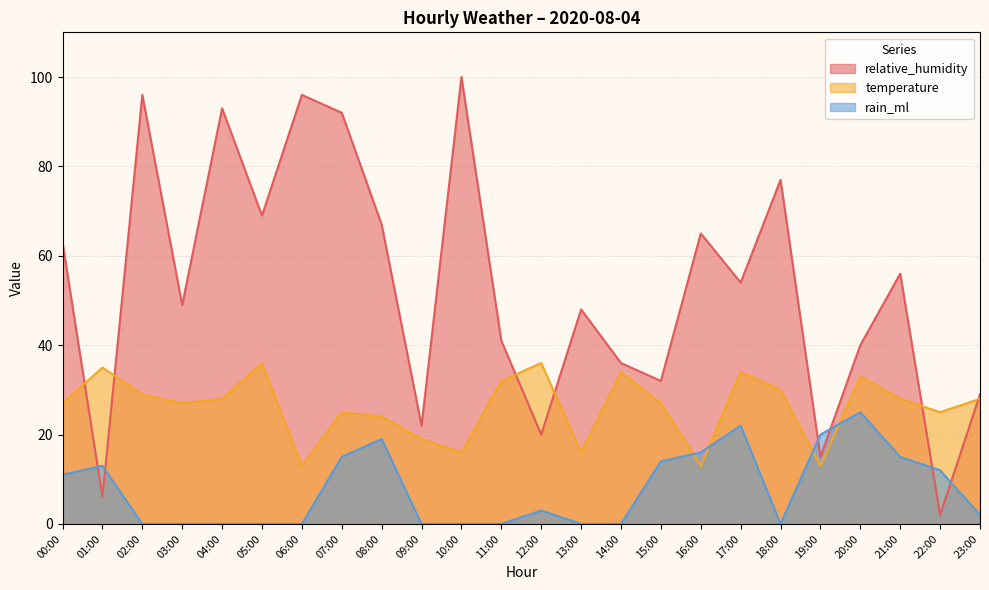

What is the average value of the rain_ml series?

8